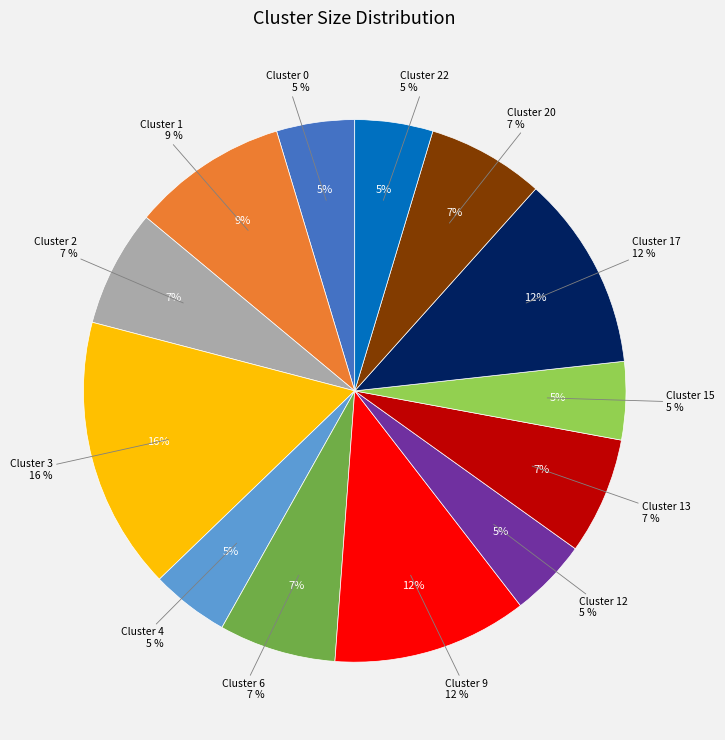

To the nearest percent, what is the combined percentage of Cluster 20 and Cluster 6?

14%